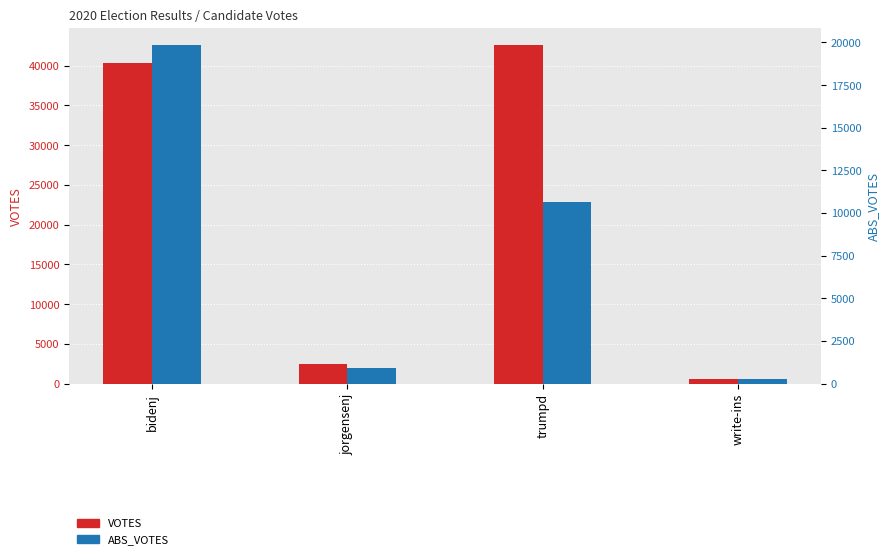

True or false: ABS_VOTES has a value of 10255 at bidenj.

False